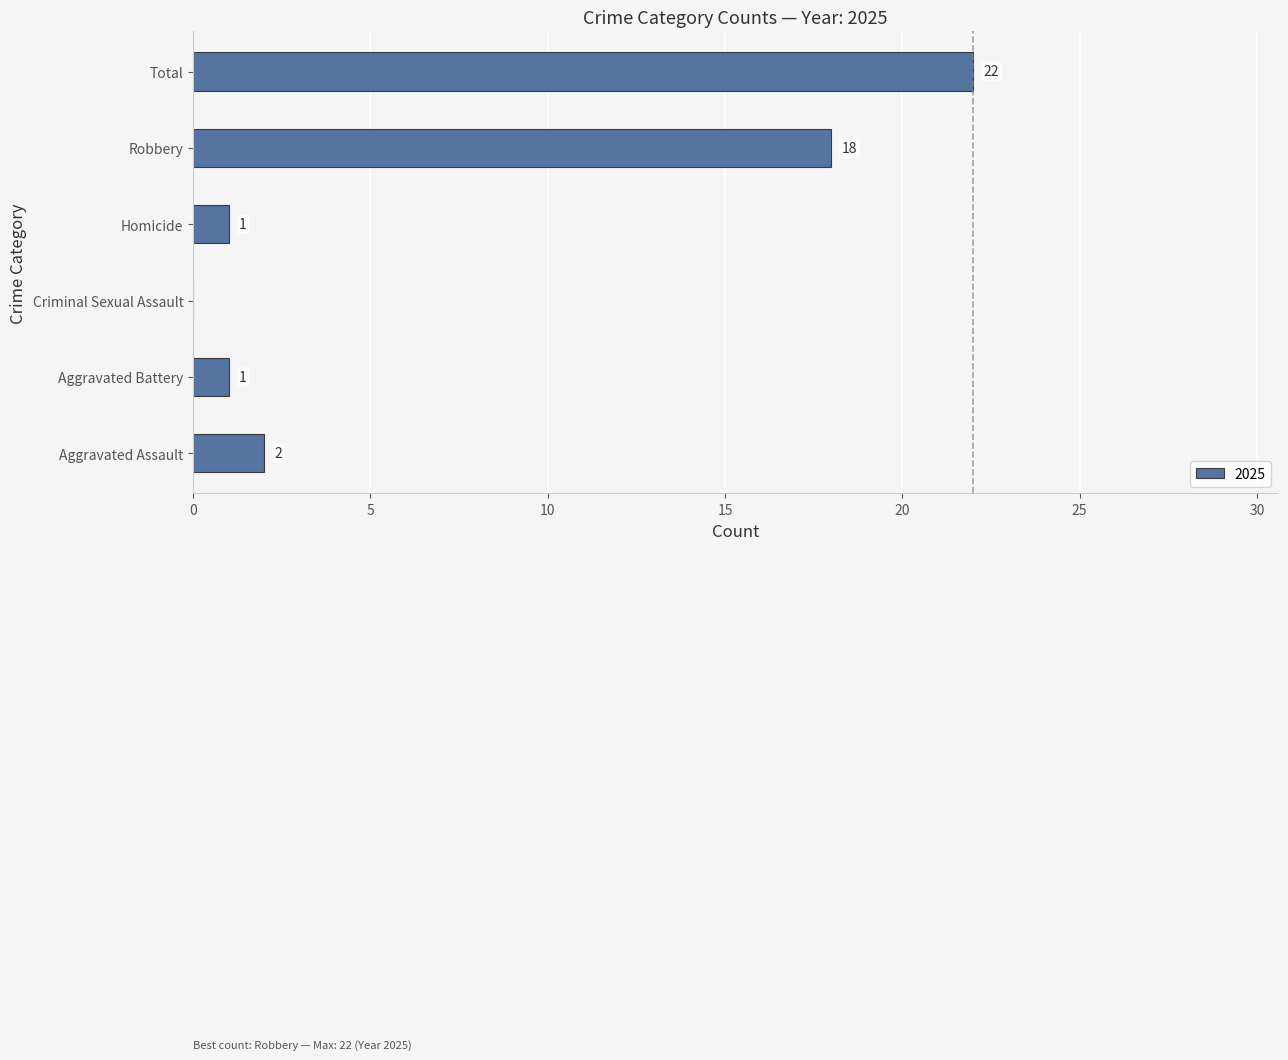

Read the value at Robbery.

18